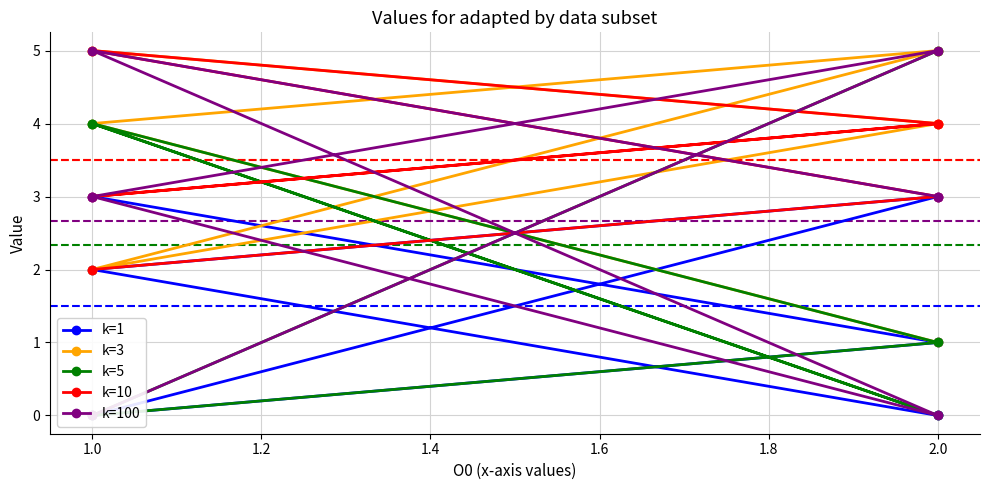

Which series changed the most between 0.8 and 1.6?

k=5